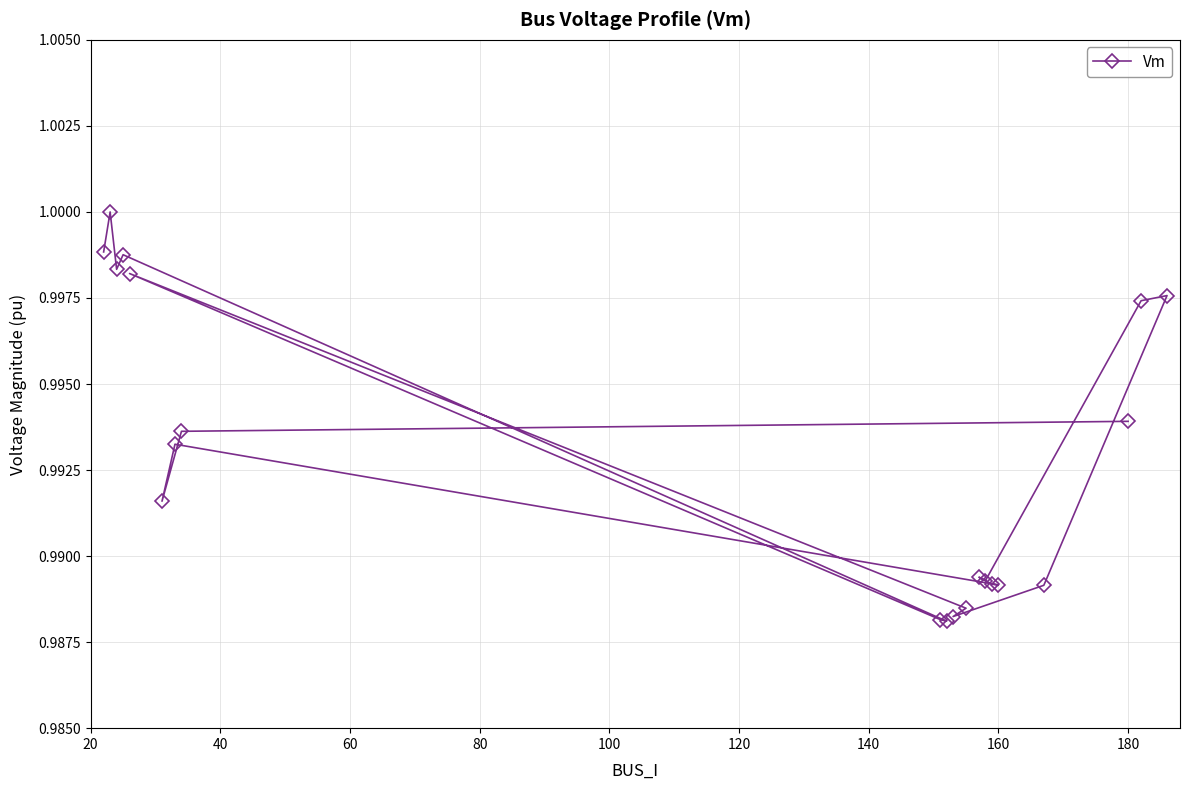

True or false: the data shows 0.7 at 180.

False